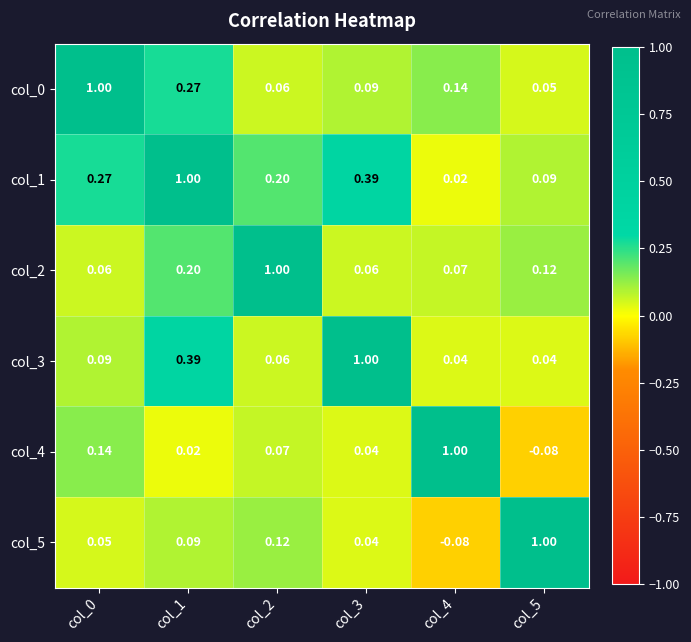

Is the value of col_5 at col_5 greater than the value of col_3 at col_1?

Yes